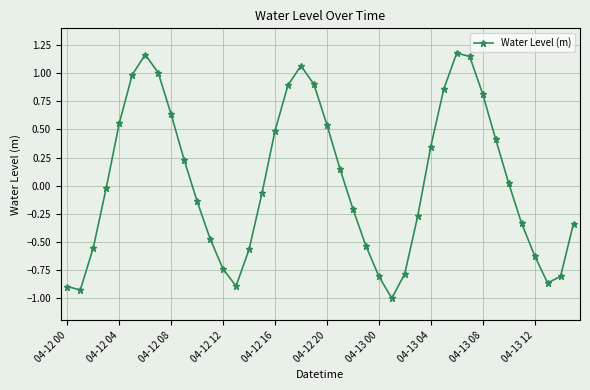

What is the minimum value shown in the chart?

-1.0